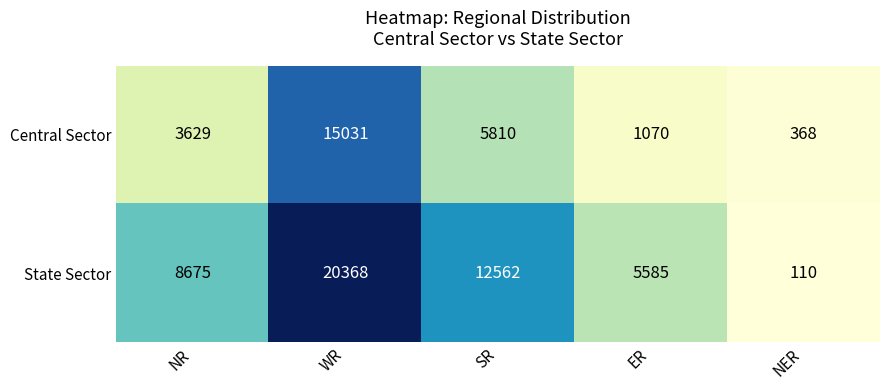

List the series in order of their overall mean, lowest first.

Central Sector, State Sector